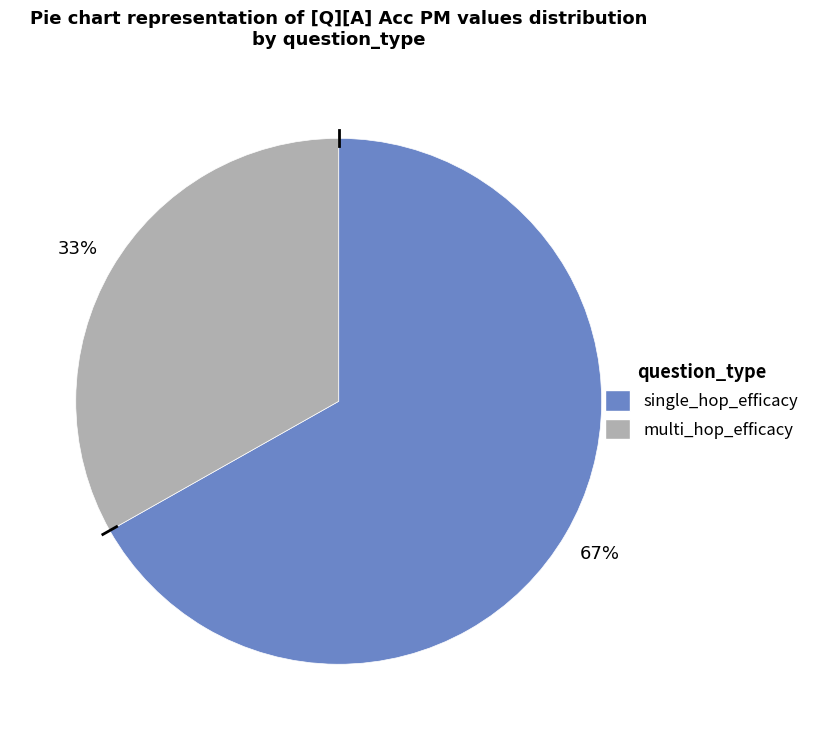

Does multi_hop_efficacy account for over 50% of the chart?

No